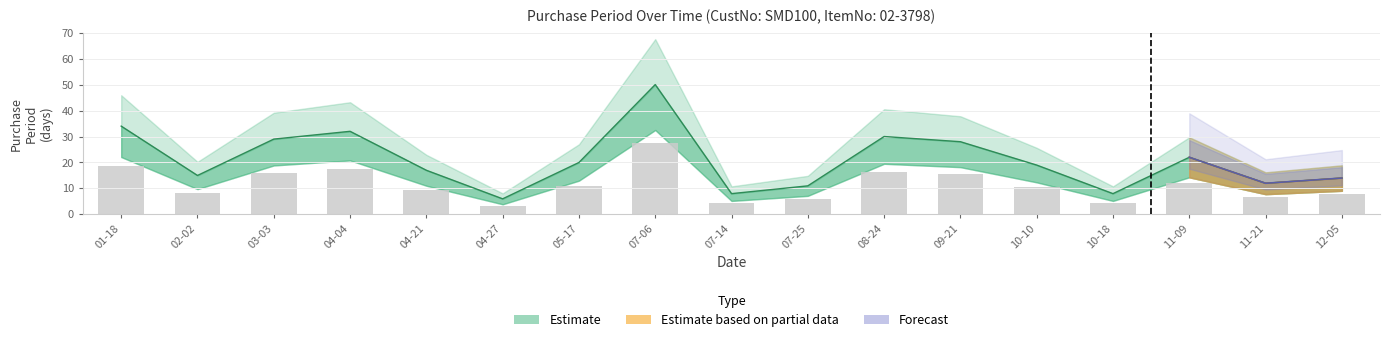

At which category does the chart reach its peak across all series?

07-06